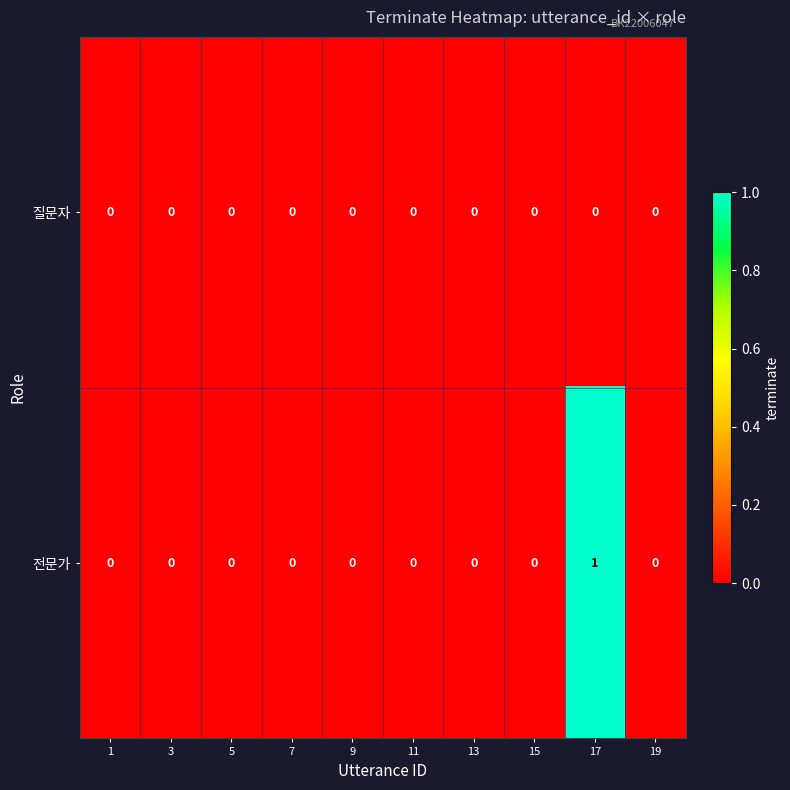

Which series has the largest range (max minus min)?

전문가